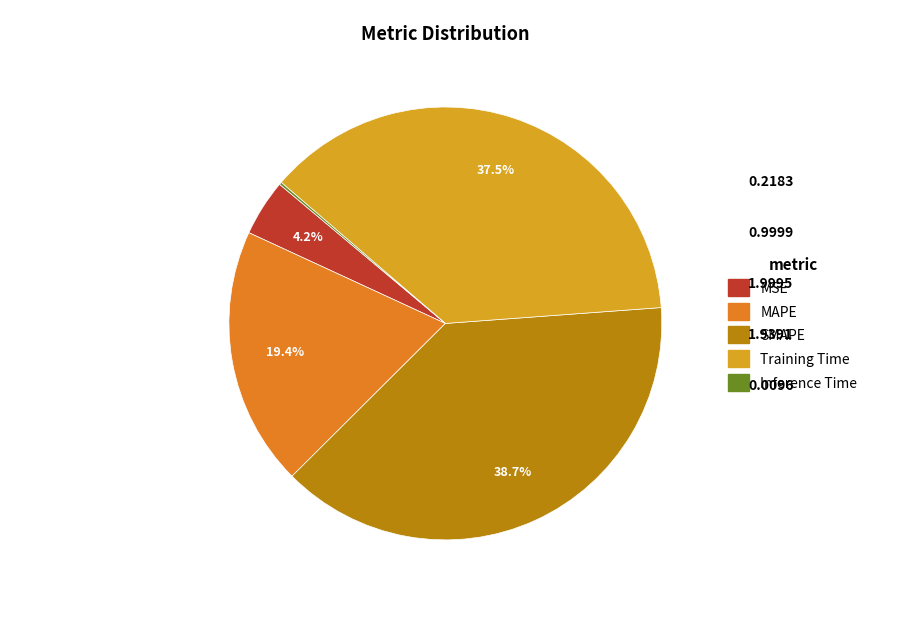

Is the sum of MAPE and MSE greater than half?

No